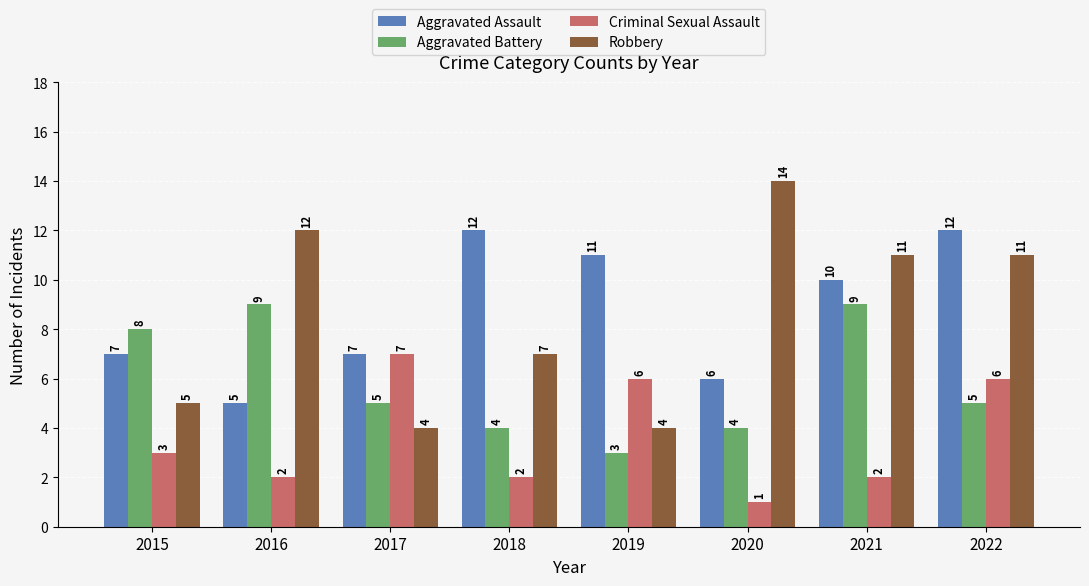

Reading left to right, extract all data points from this chart.

Aggravated Assault: 7	5	7	12	11	6	10	12
Aggravated Battery: 8	9	5	4	3	4	9	5
Criminal Sexual Assault: 3	2	7	2	6	1	2	6
Robbery: 5	12	4	7	4	14	11	11